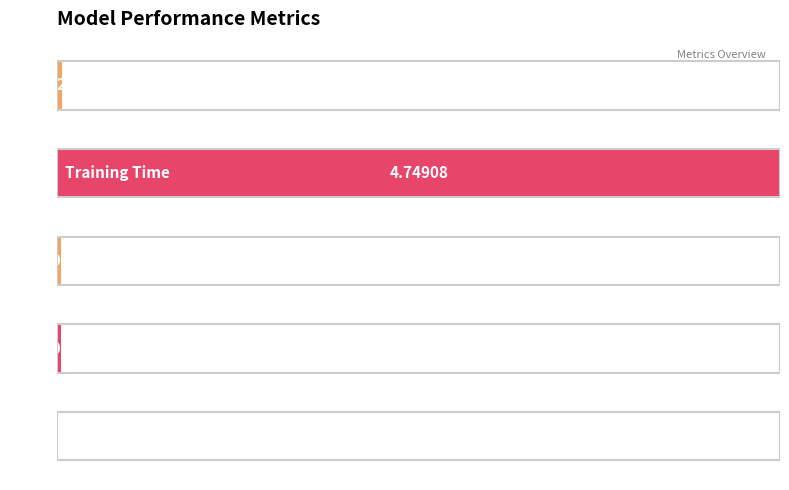

What is the average value?

0.2